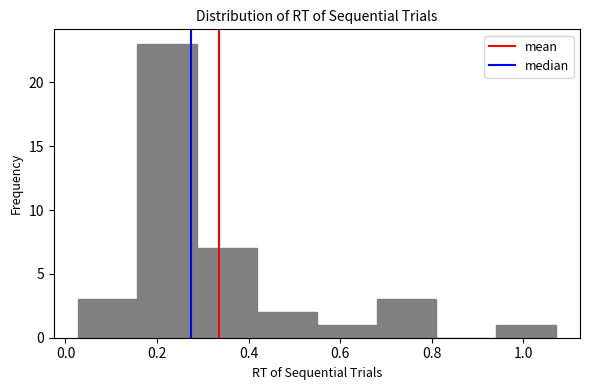

How tall is the bar that spans 0.68 to 0.82 on the x-axis? Neither the bar edges nor the heights are printed on the chart, so give them approximately, as read against the axes.

3